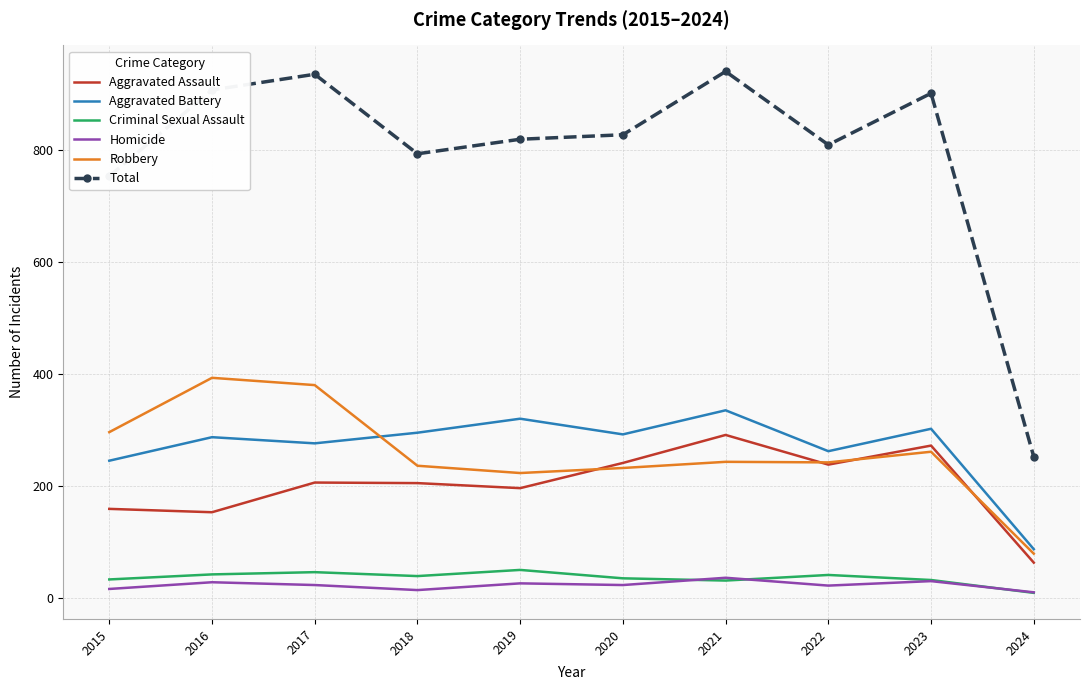

Is the value of Aggravated Battery at 2019 greater than the value of Criminal Sexual Assault at 2024?

Yes